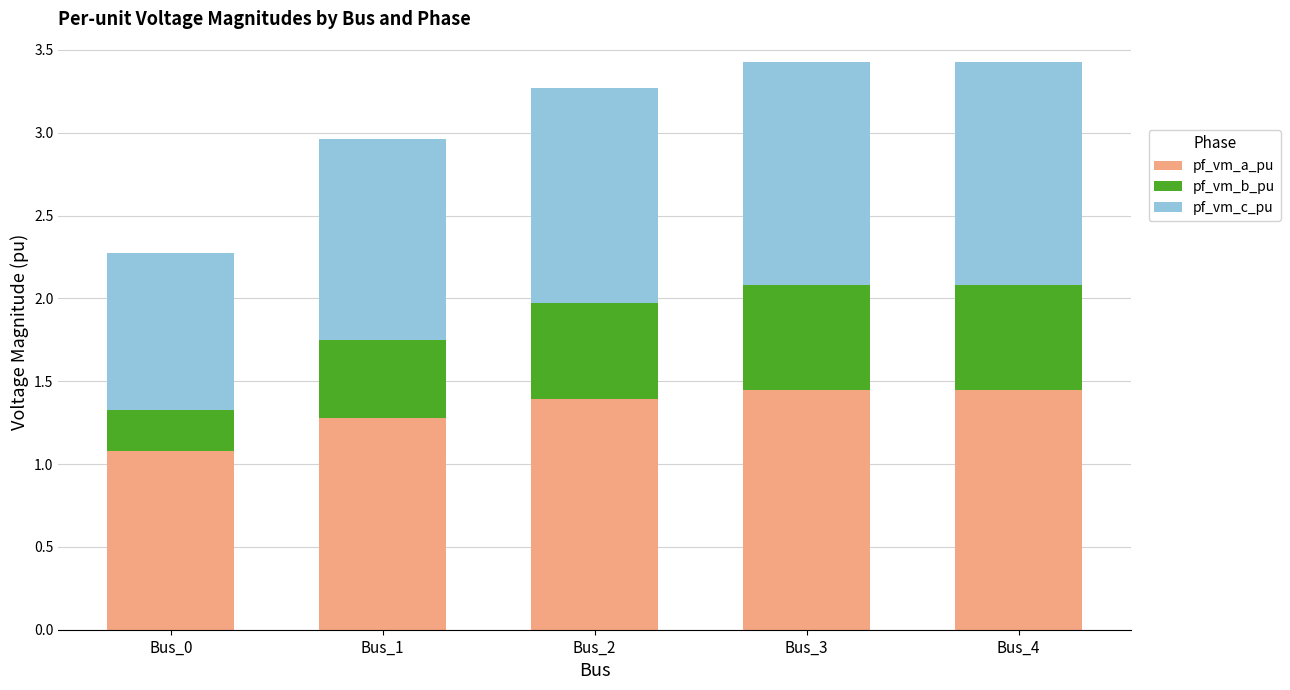

Is it true that pf_vm_a_pu equals 0.9 at Bus_3?

False